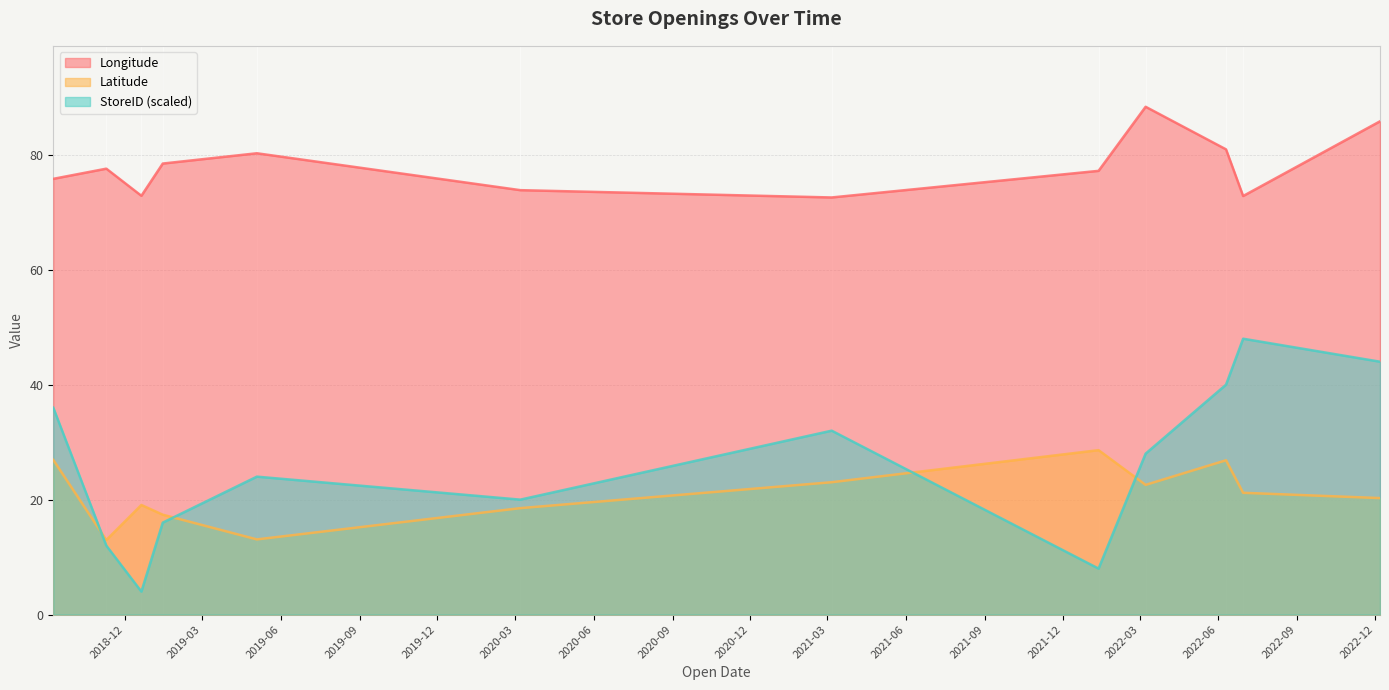

At how many categories does at least one series exceed 27?

12